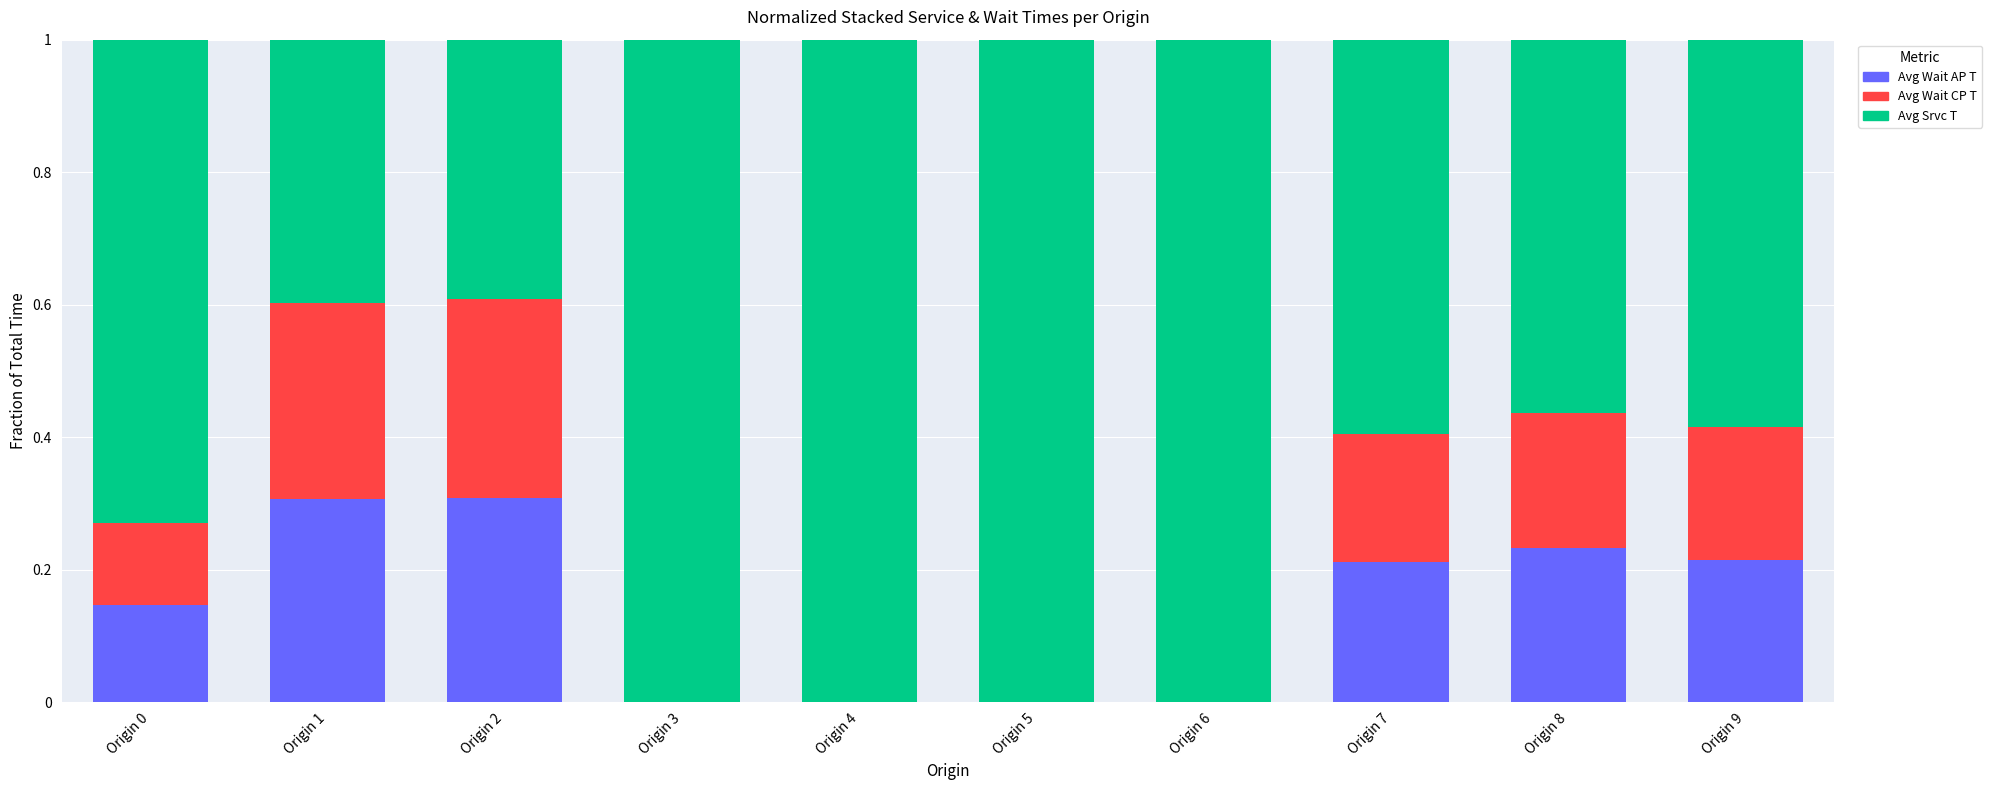

True or false: Avg Wait AP T has a value of 0.3 at Origin 2.

True